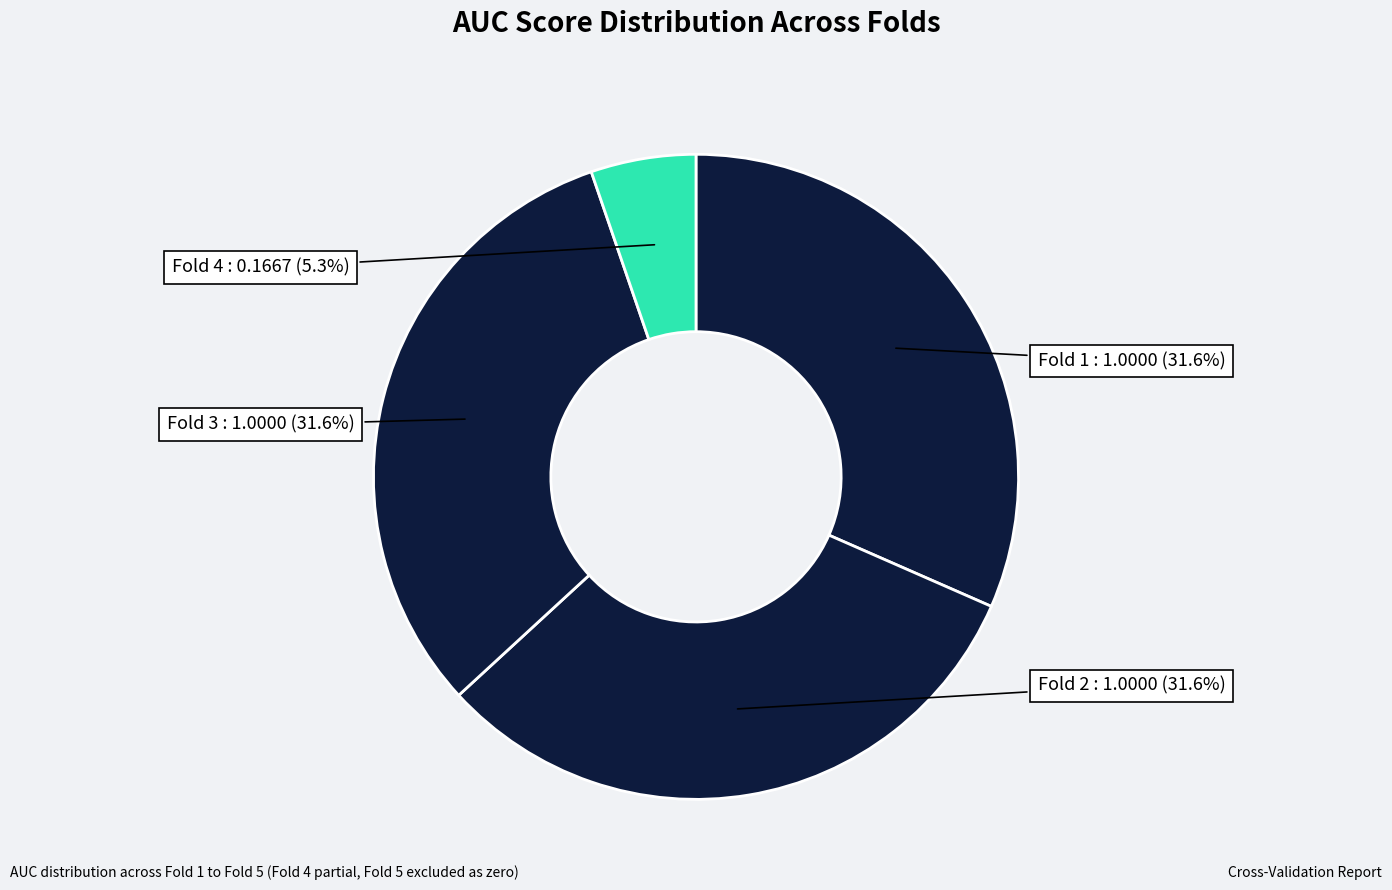

How many segments does this pie chart have?

4